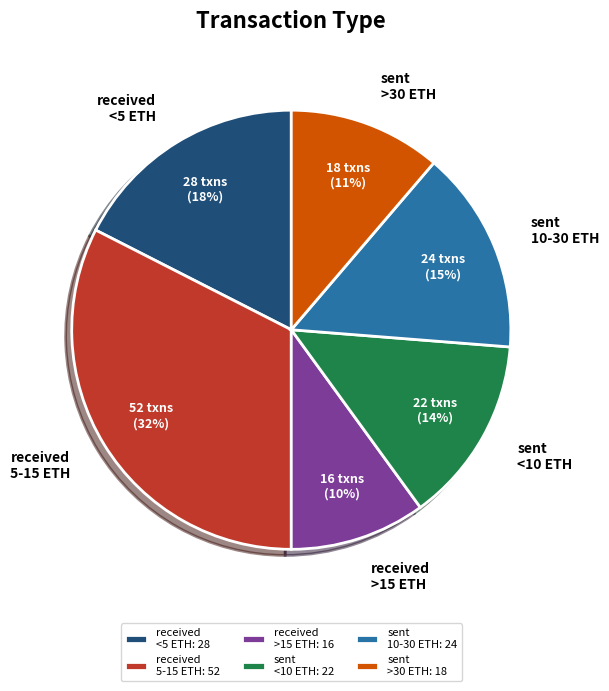

Do sent 10-30 ETH and received <5 ETH together represent more than half of the pie?

No